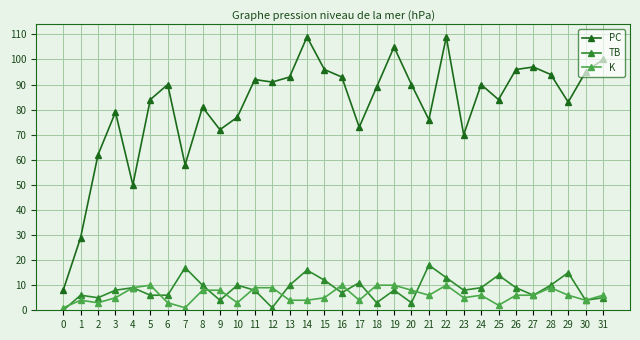

What is the value of the PC point at the 31st from the left?

95